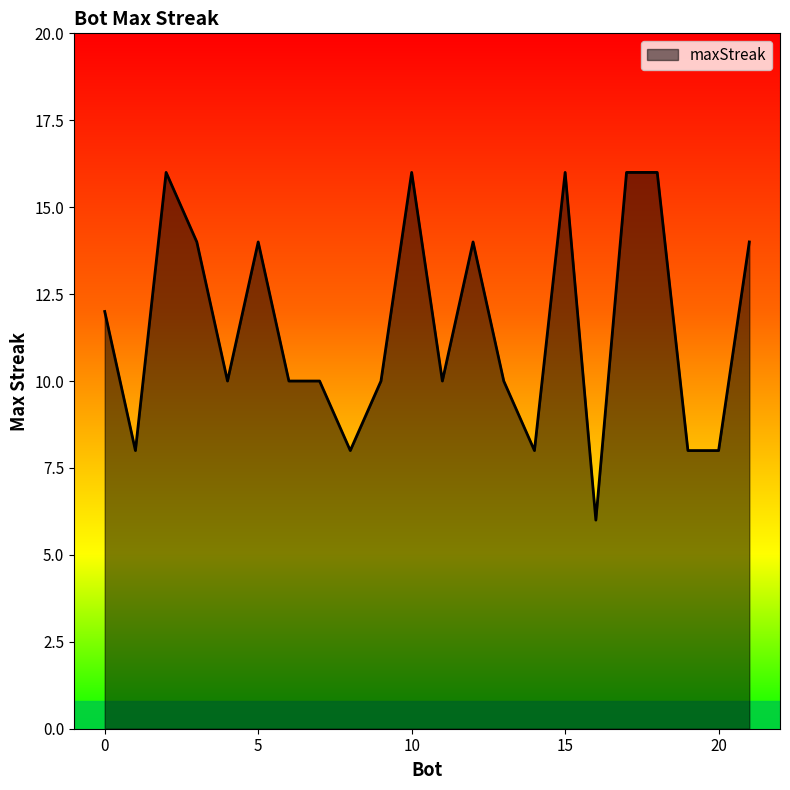

What is the smallest value displayed?

6